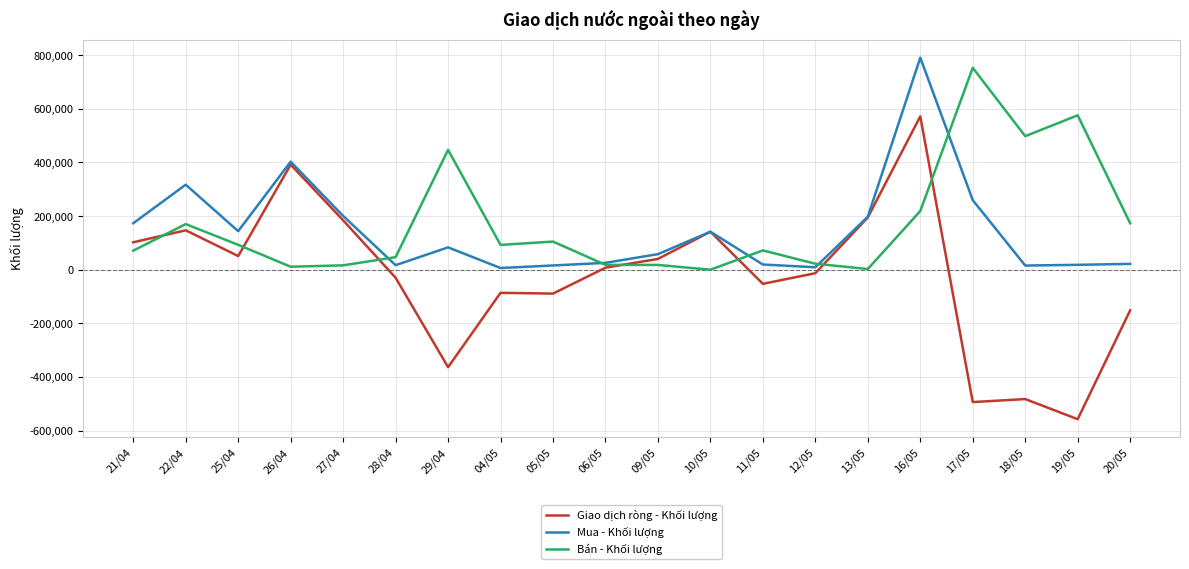

In Giao dịch ròng - Khối lượng, how many points are higher than both neighbors (excluding endpoints)?

6